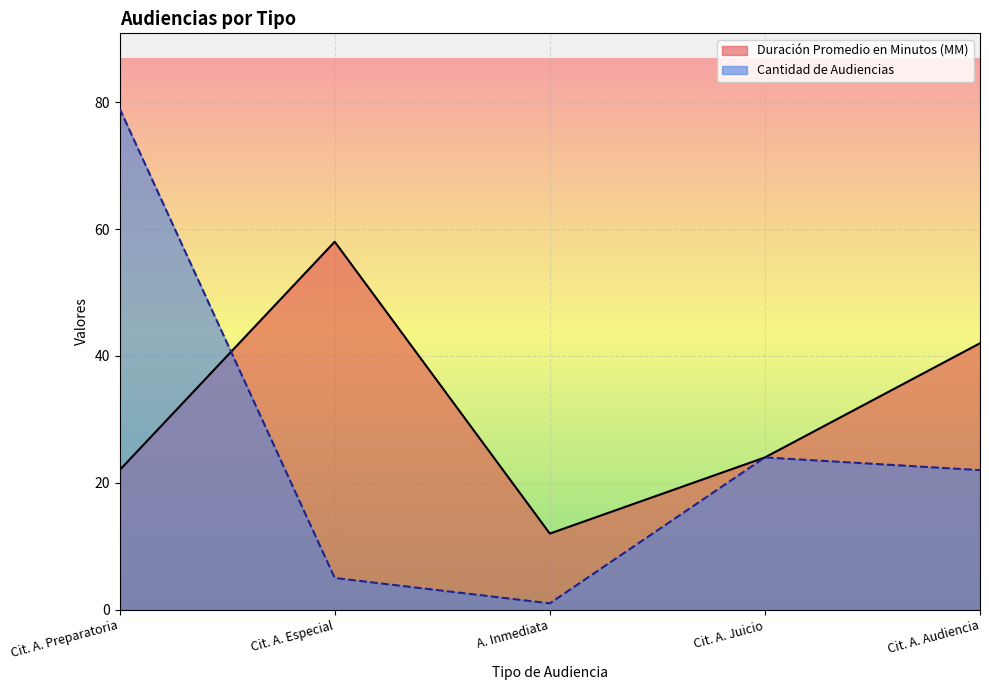

How many intersections are there between Duración Promedio en Minutos (MM) and Cantidad de Audiencias?

1